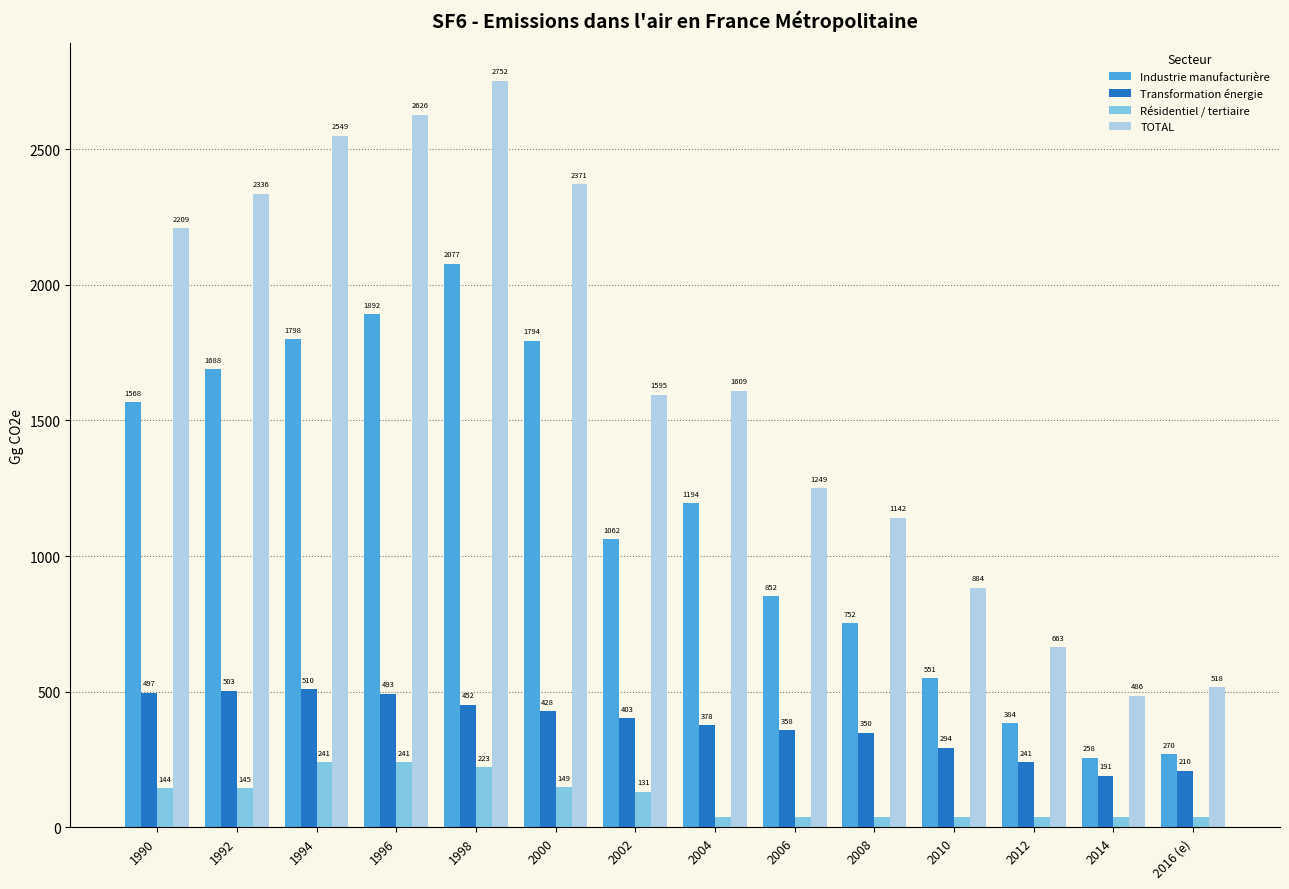

What is the value of the Résidentiel / tertiaire bar at the 10th from the left?

39.5